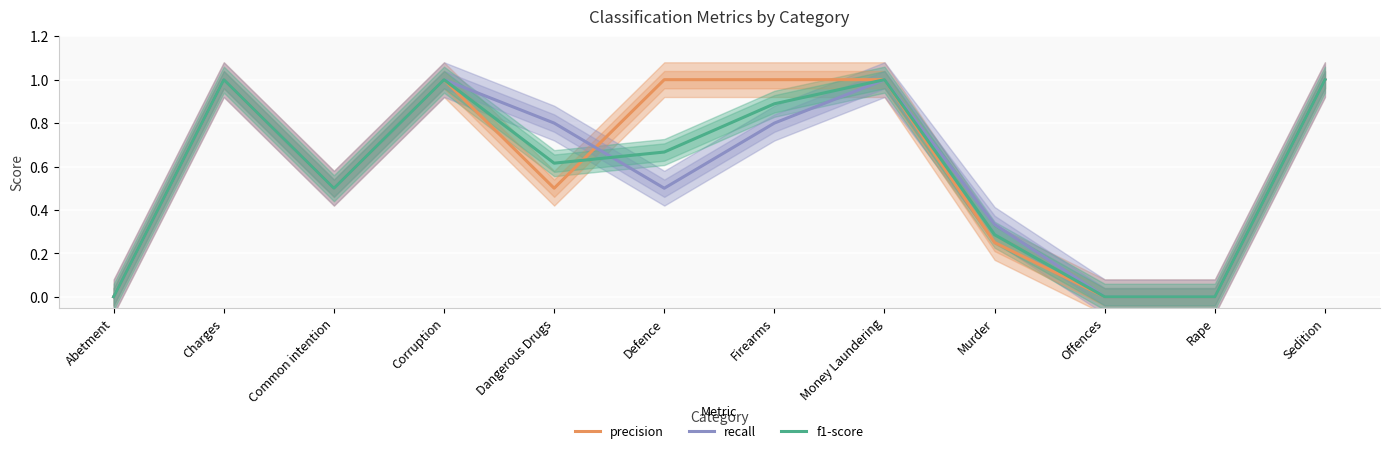

Where is recall nearest to the value 0?

Abetment